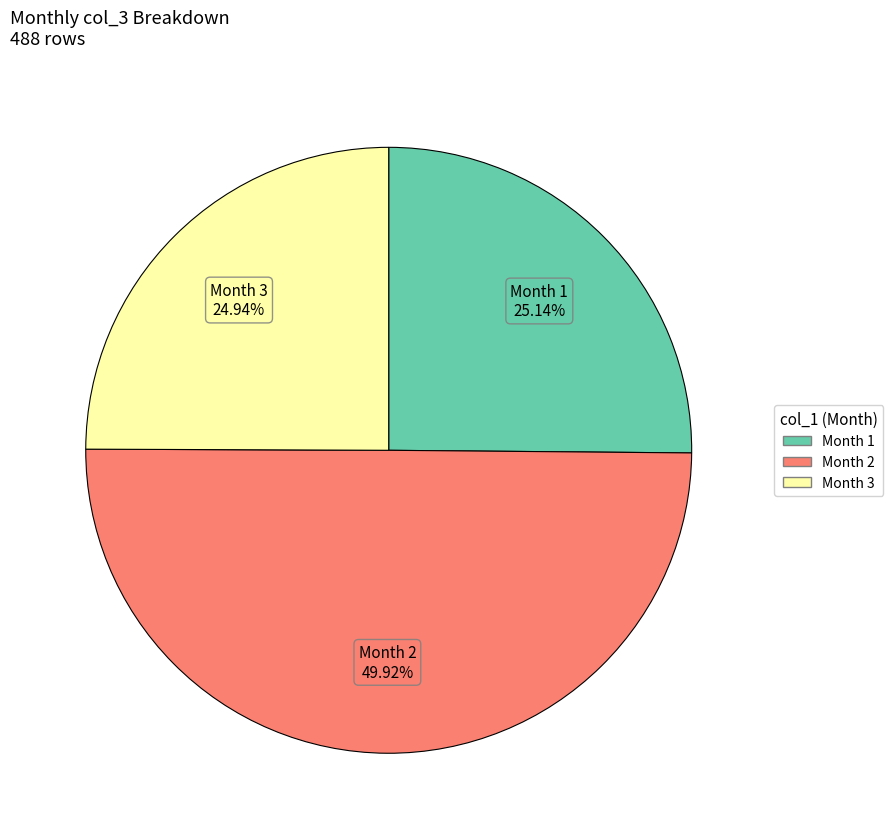

How many segments does this pie chart have?

3